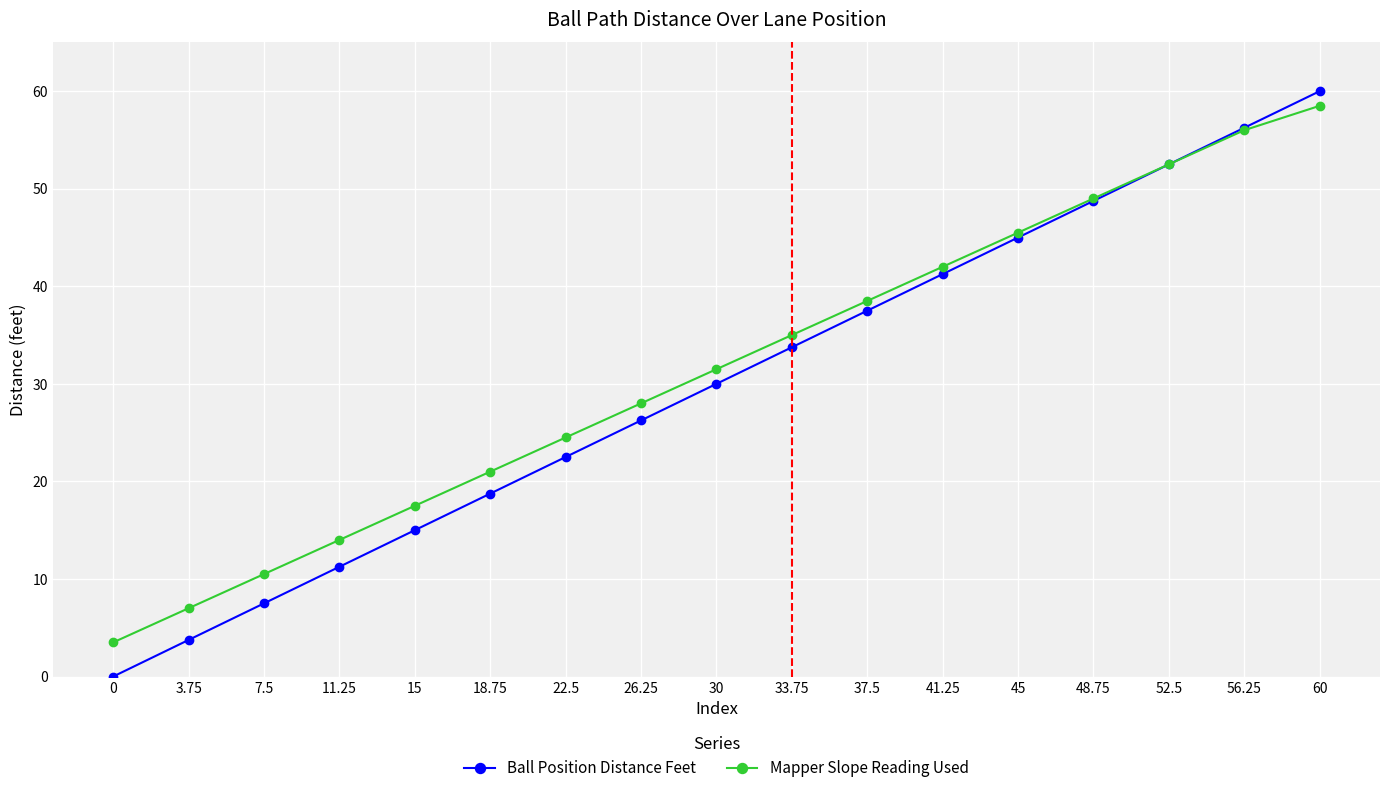

Which category has the highest value in the Ball Position Distance Feet series?

60